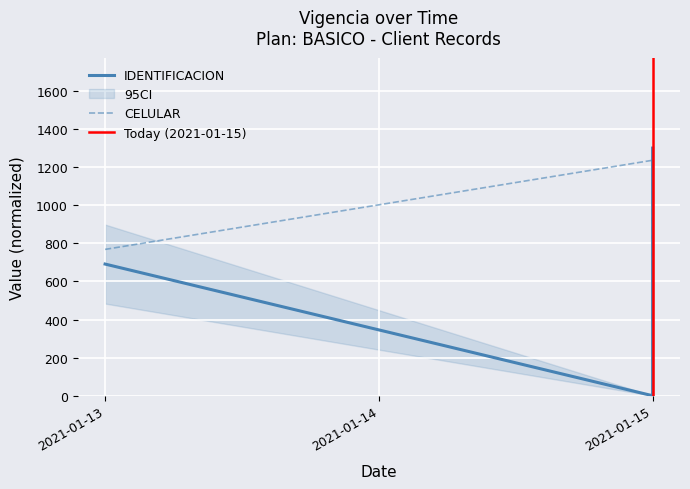

At which label is IDENTIFICACION closest to 650?

2021-01-15